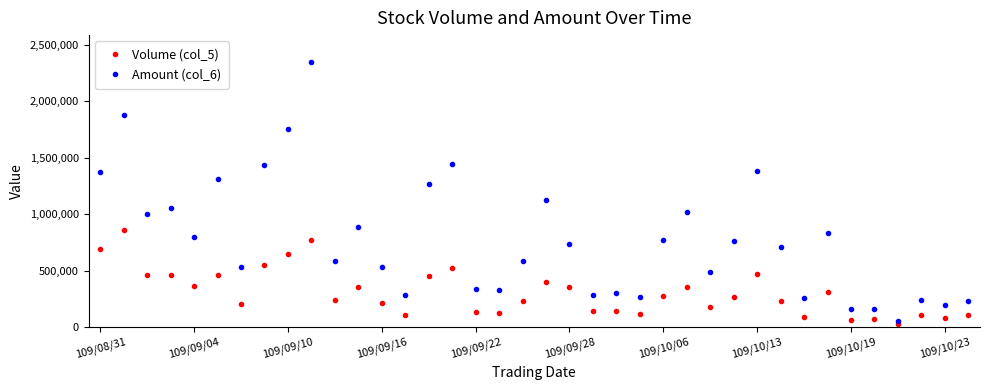

Which series has the largest range (max minus min)?

Amount (col_6)